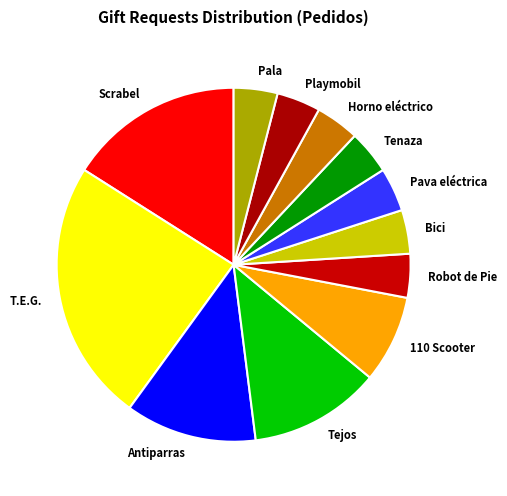

Which slice is the largest?

T.E.G.